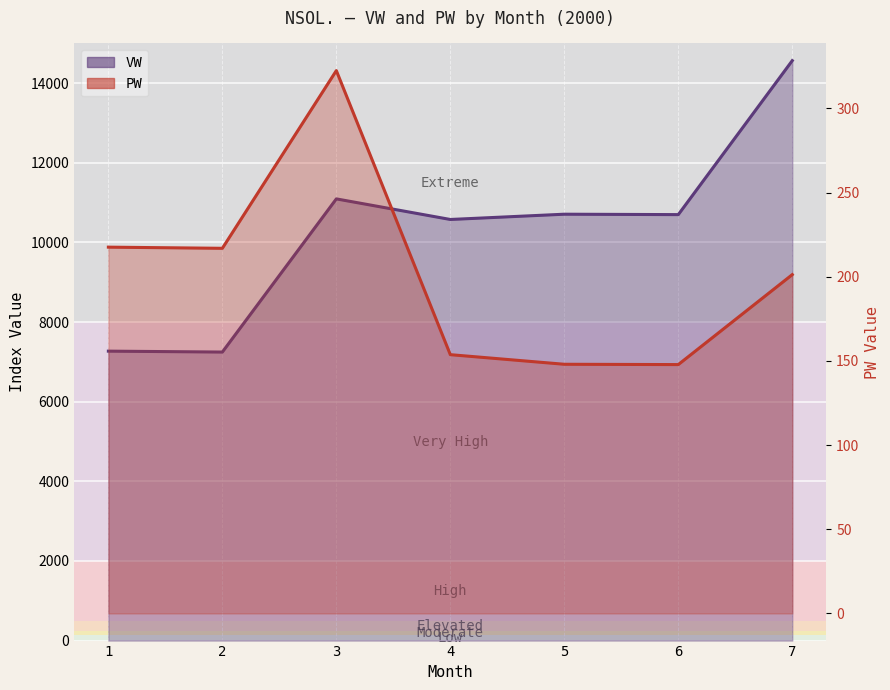

What is the spread (max minus min) of values at 6?

10552.3